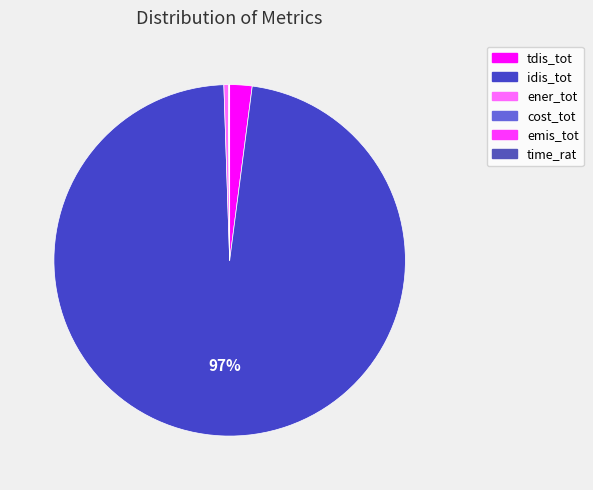

What is the majority slice?

idis_tot